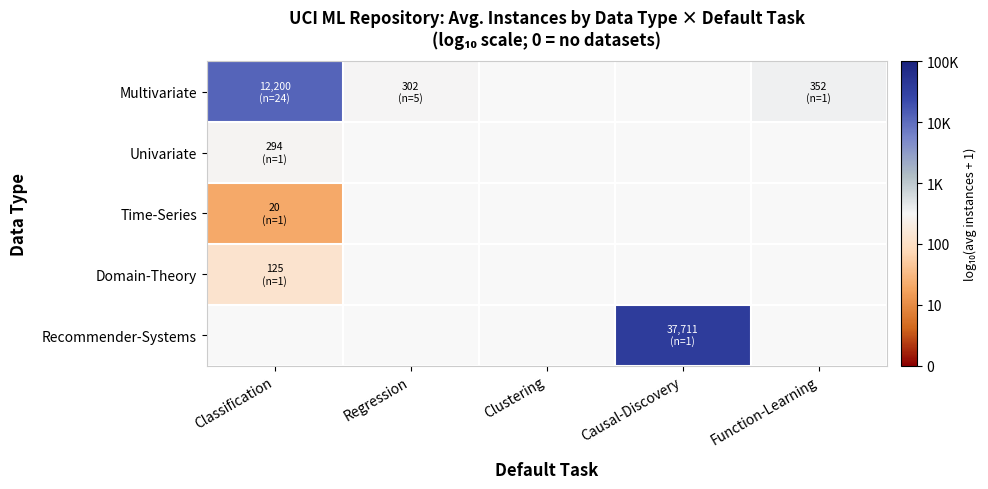

Between Clustering and Classification, which is larger?

Classification